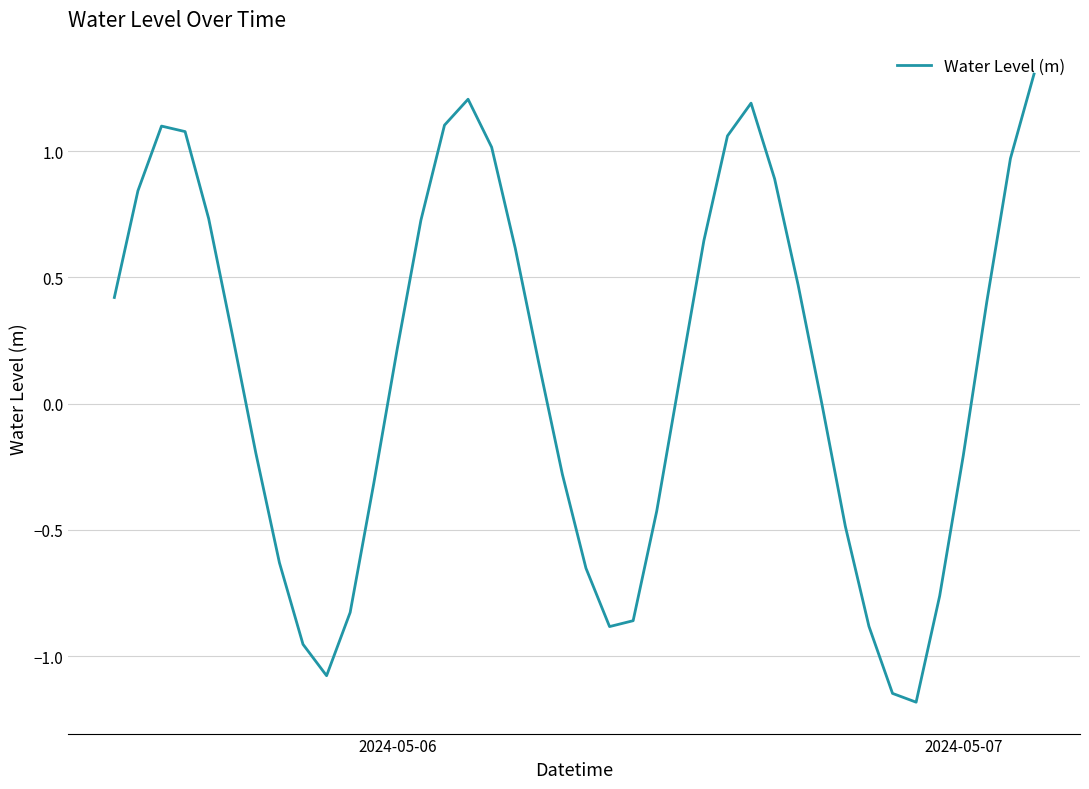

What is the difference between the maximum and minimum values?

2.5